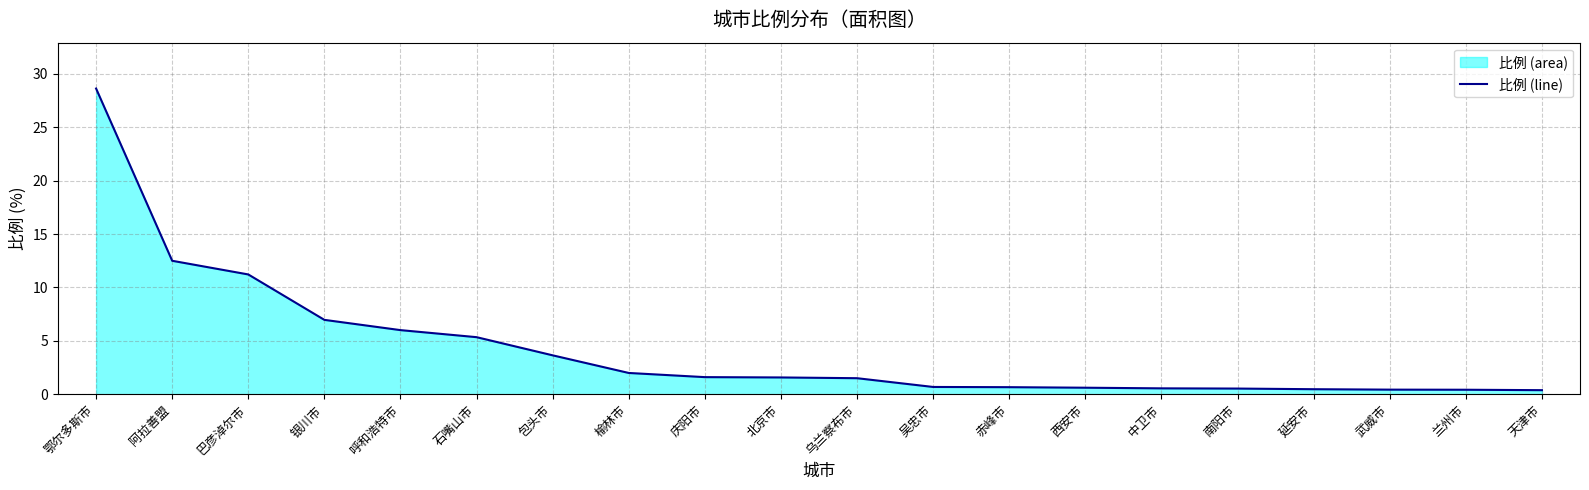

What position from the right is 乌兰察布市?

10